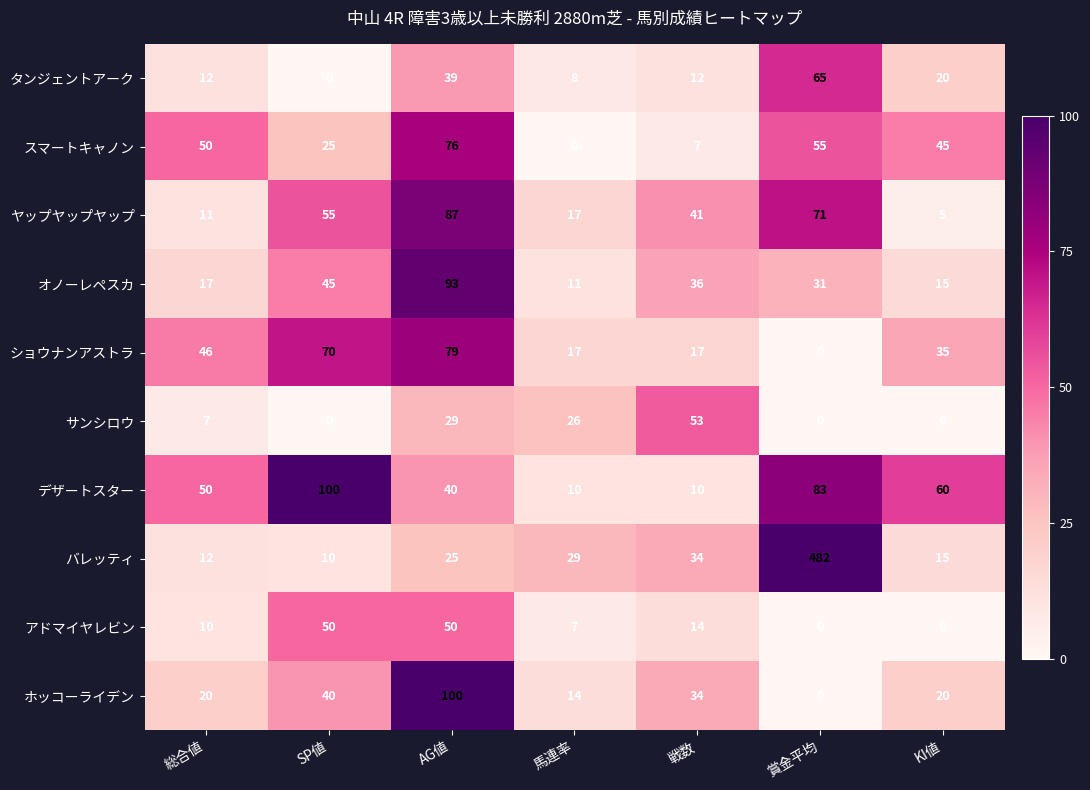

What value does the ショウナンアストラ series have at AG値, to the nearest 5?

80